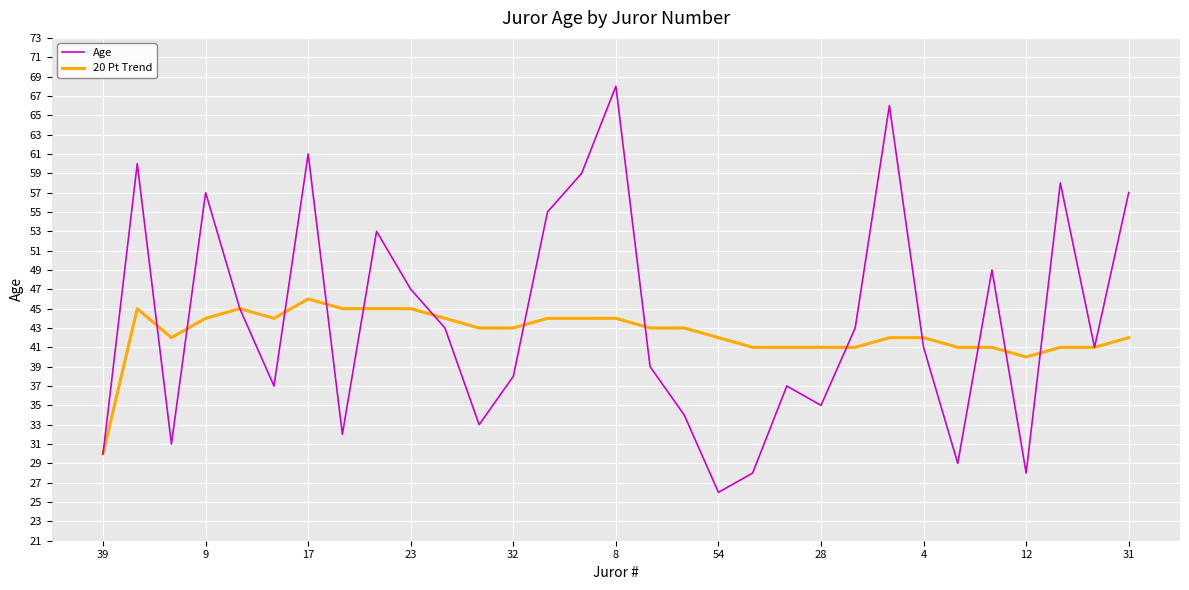

True or false: 20 Pt Trend and Age intersect in this chart.

True